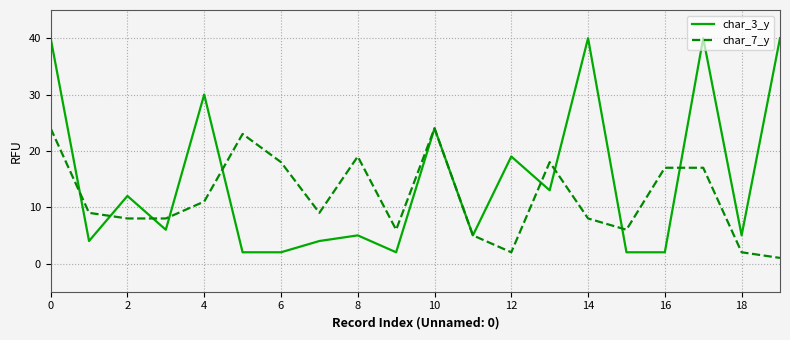

What is the highest value of the char_7_y series?

24